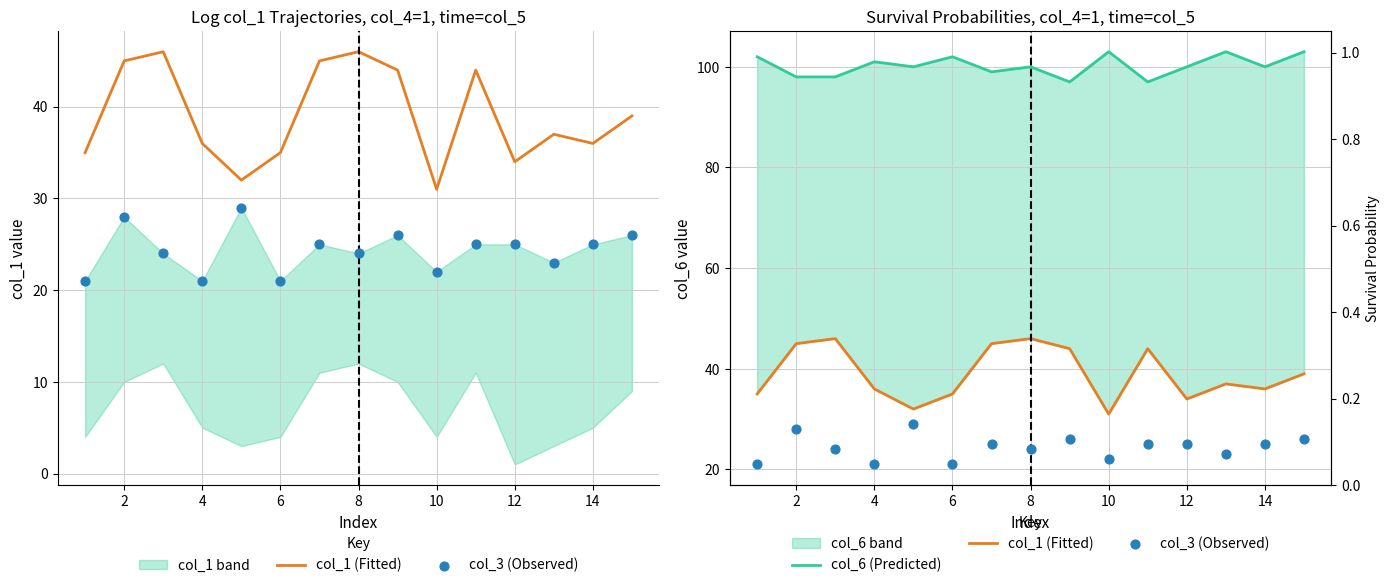

Is the value of col_6 (Predicted) at 12 greater than the value of col_3 (Observed) at 10?

Yes